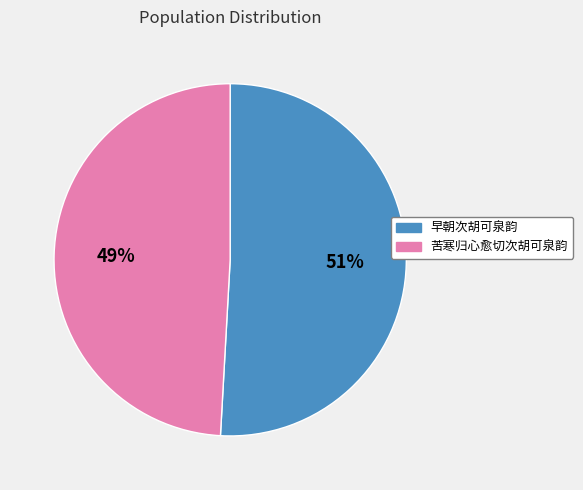

Is the sum of 早朝次胡可泉韵 and 苦寒归心愈切次胡可泉韵 greater than half?

Yes